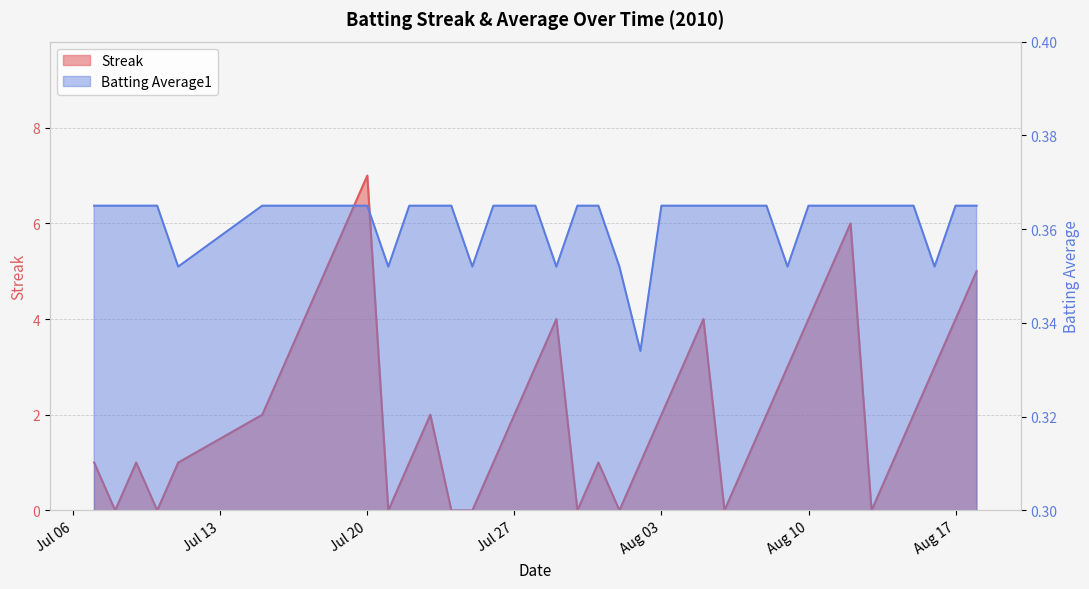

How many positive values does the Streak series have?

31